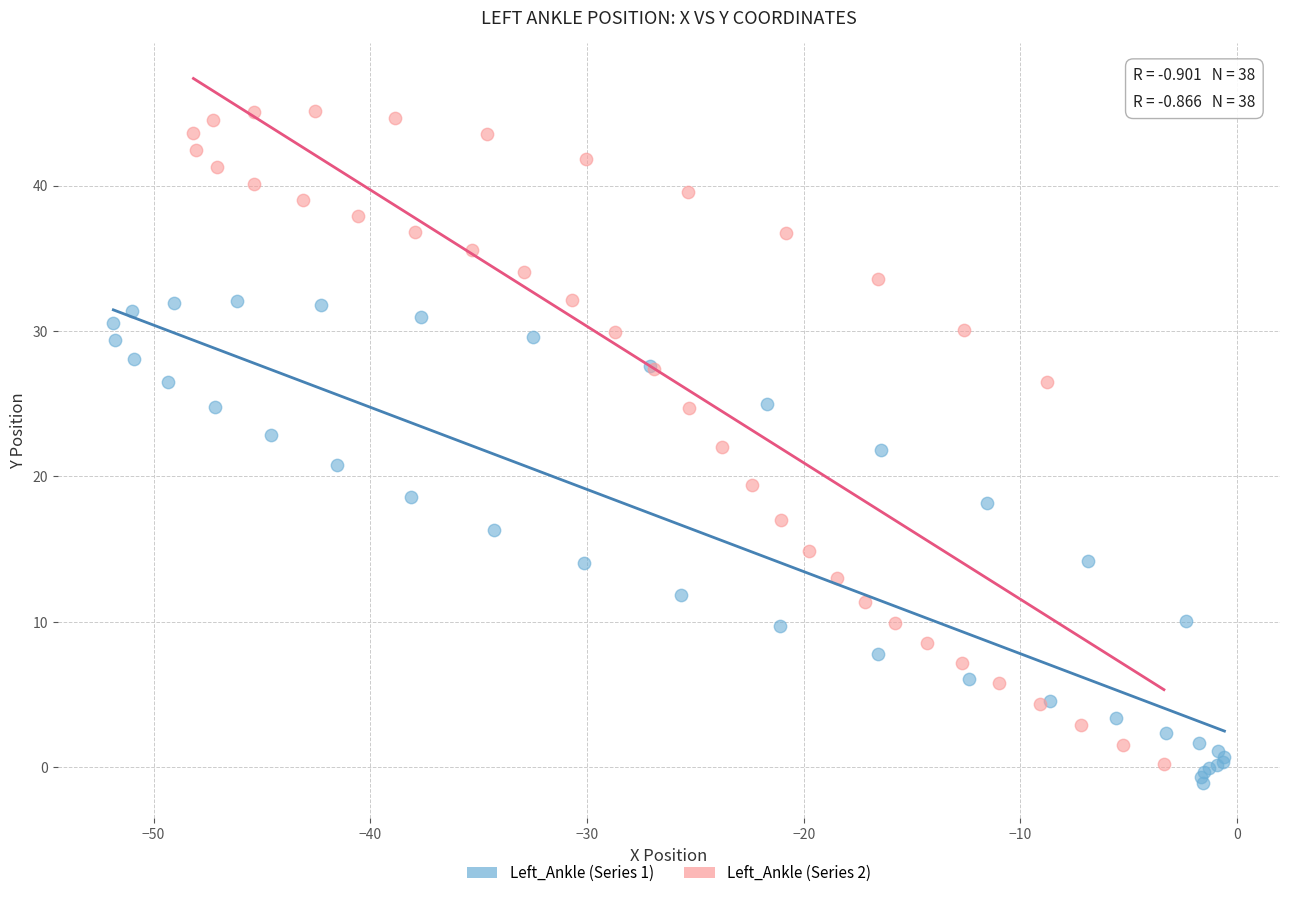

Which series has the widest spread of Y values?

Left_Ankle (Series 2)